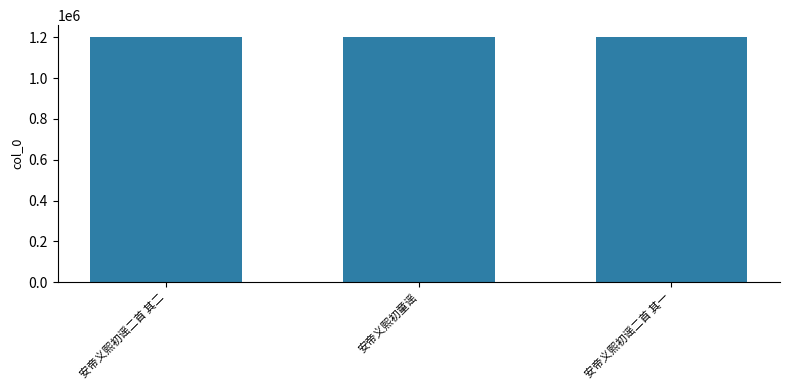

What is the average value?

1198999